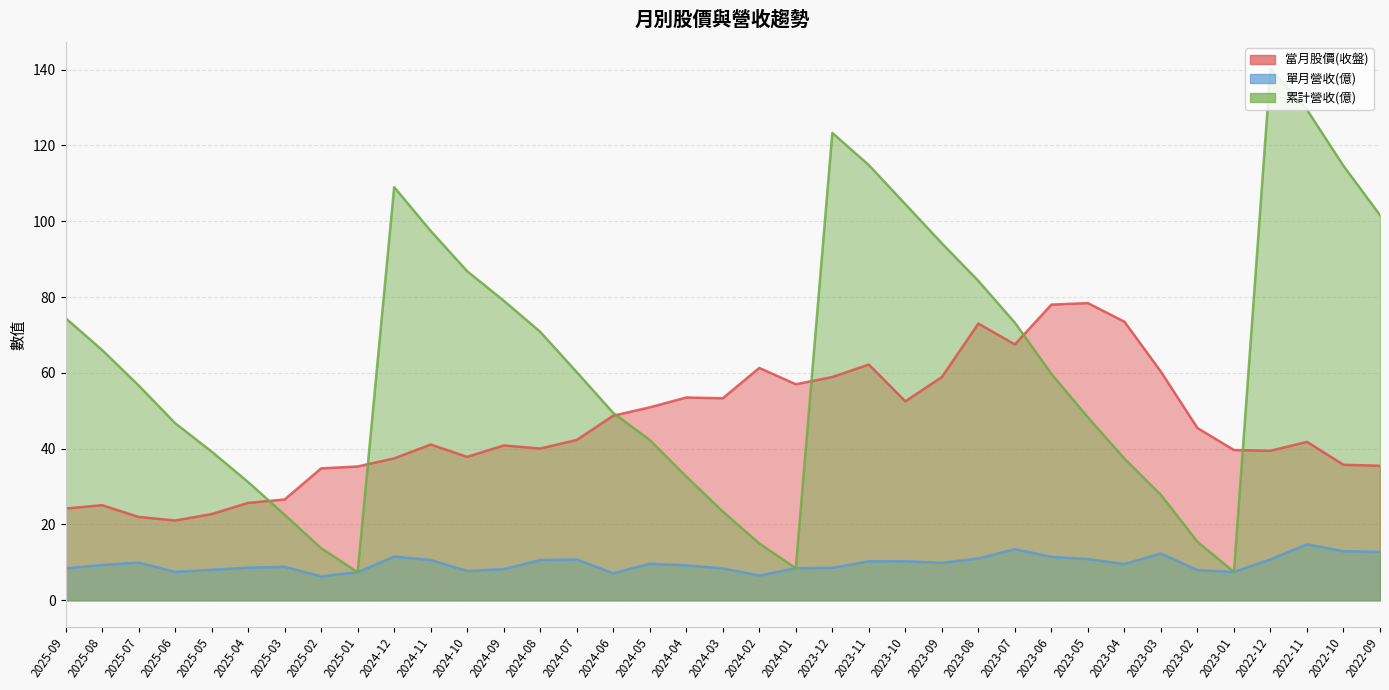

What is the difference between the 累計營收(億) values at 2025-05 and 2025-02?

25.5